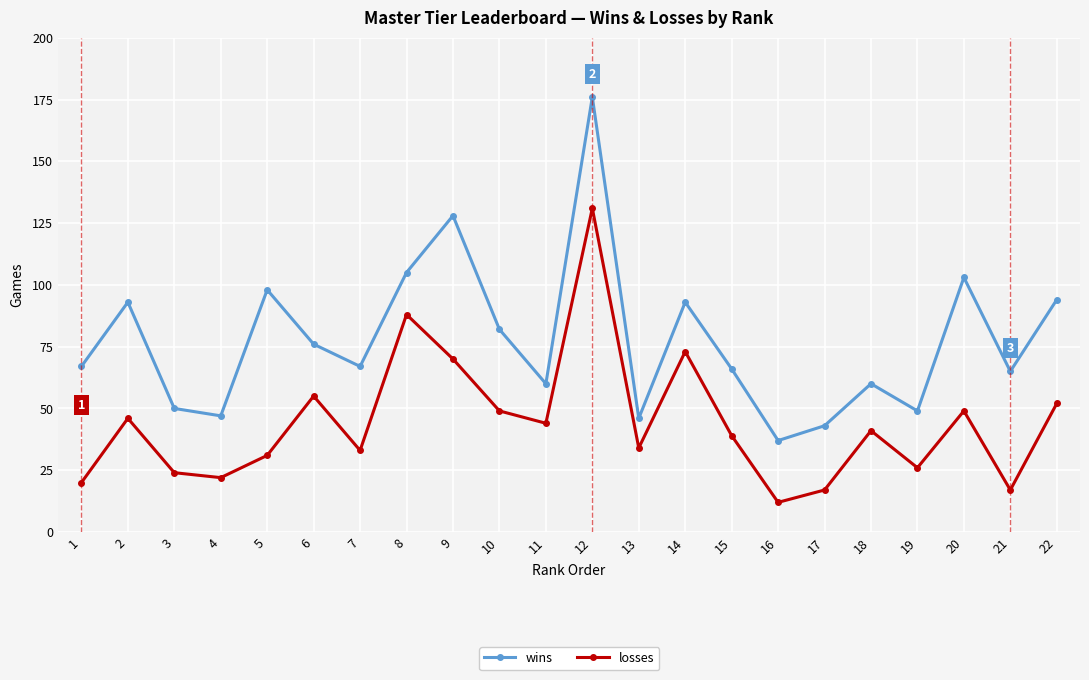

How many lines are shown in the chart?

2